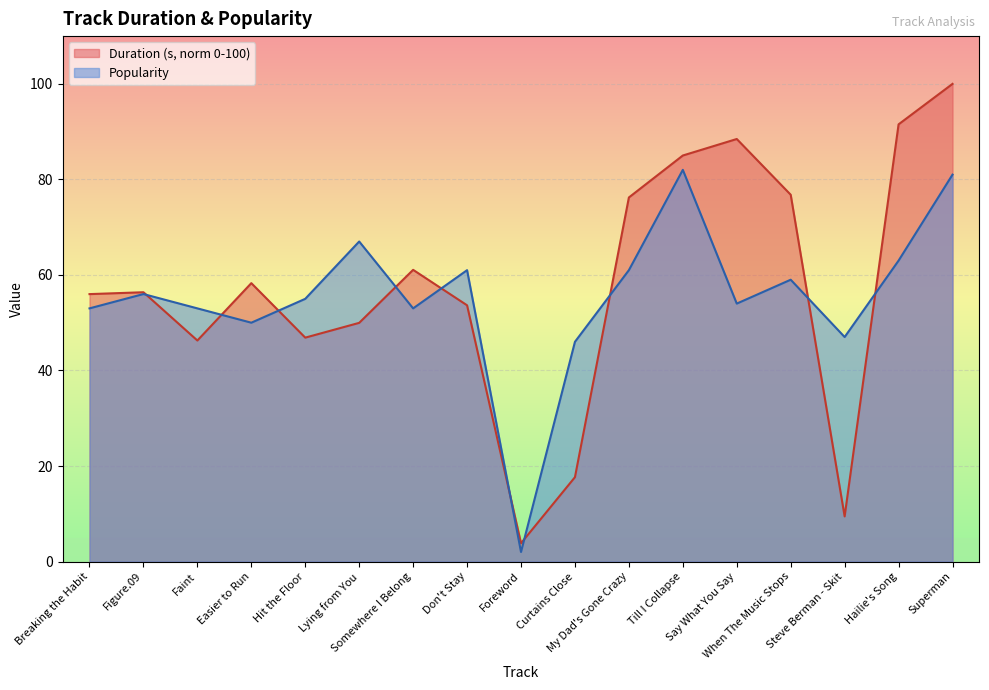

Where does the Duration (s) series first go above 56?

Figure.09